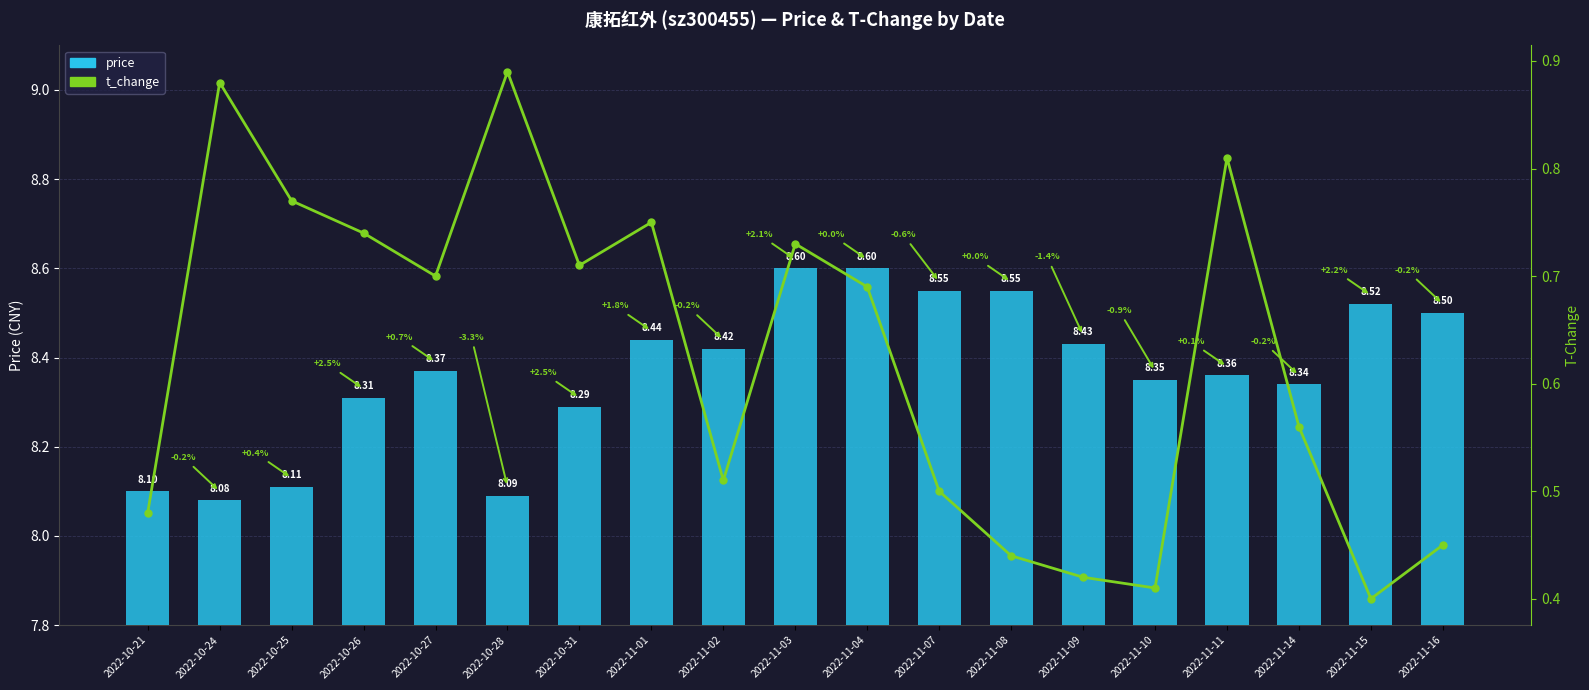

What is the value of the t_change bar at the 6th from the left?

0.9